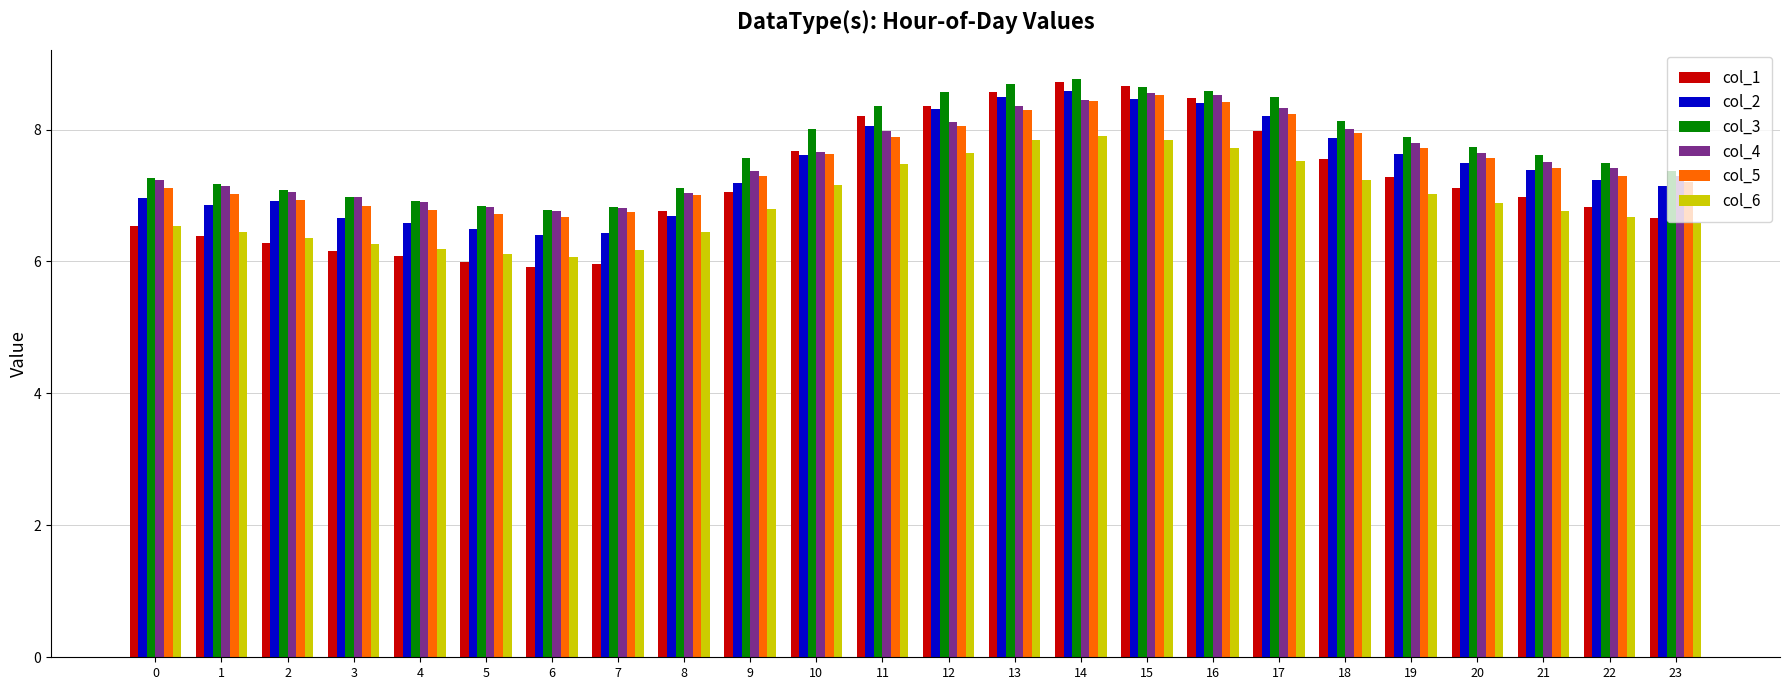

Which series has the largest total across all categories?

col_3